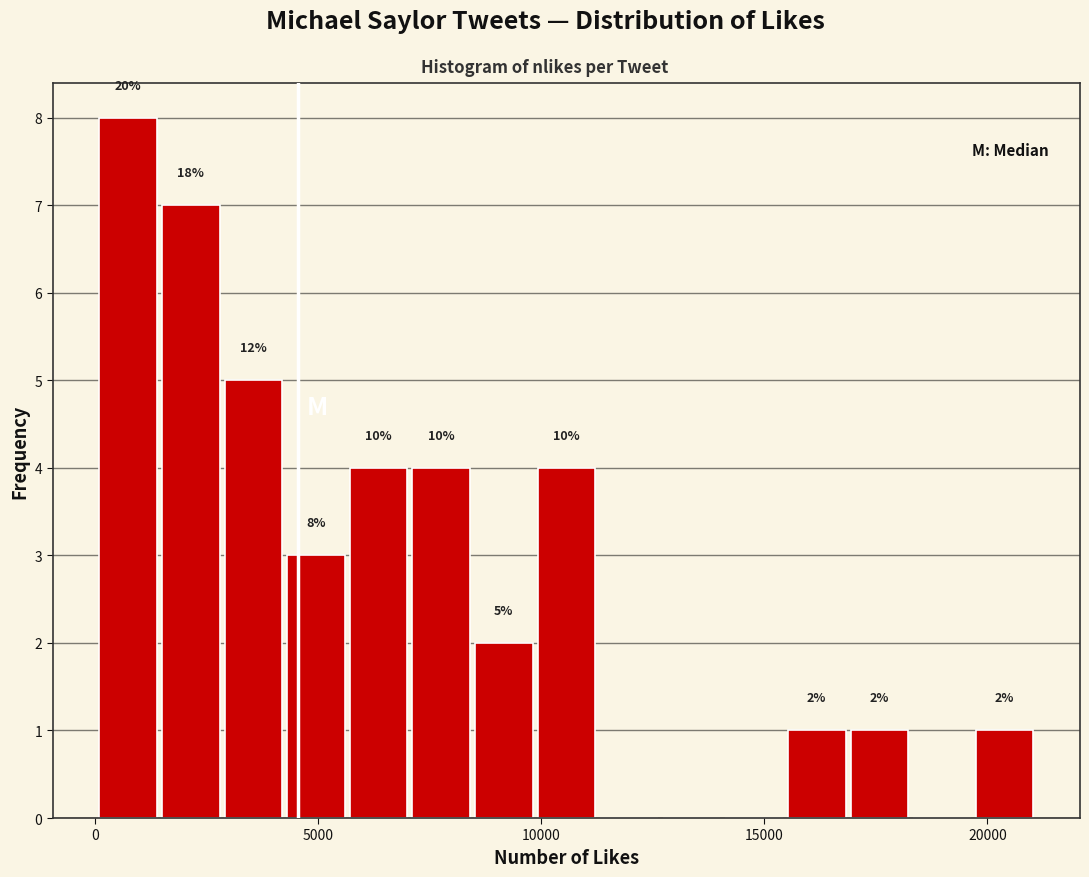

Around what value on the x-axis is the tallest bar? Give the approximate position of its centre, as read against the axis.

500